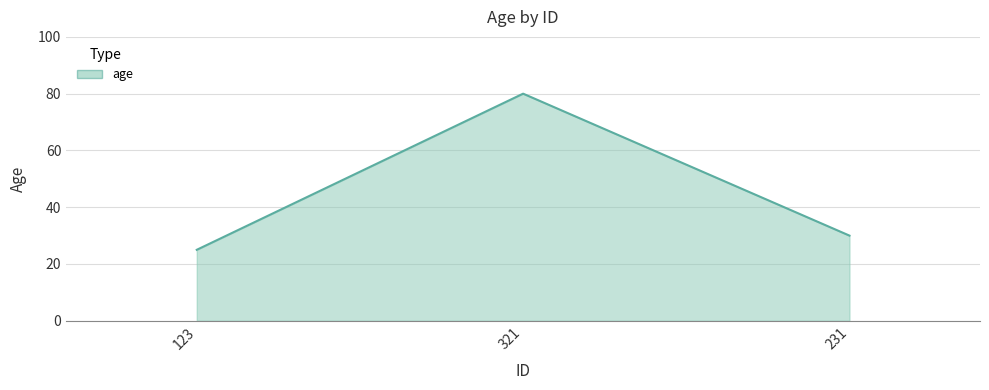

How many categories are shown in the chart?

3